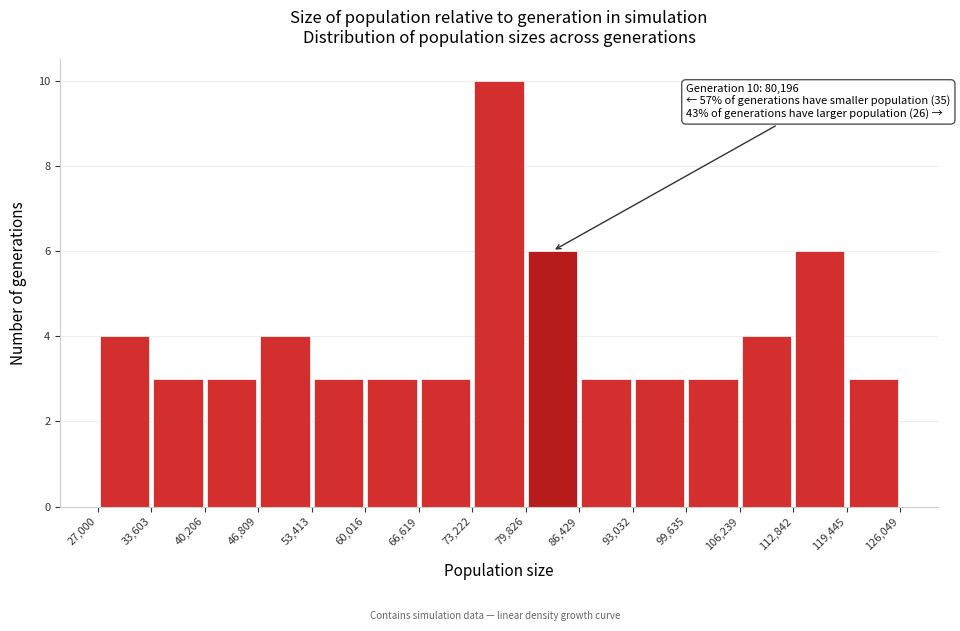

Over which range of the x-axis is the bar tallest?

73,222 to 79,826